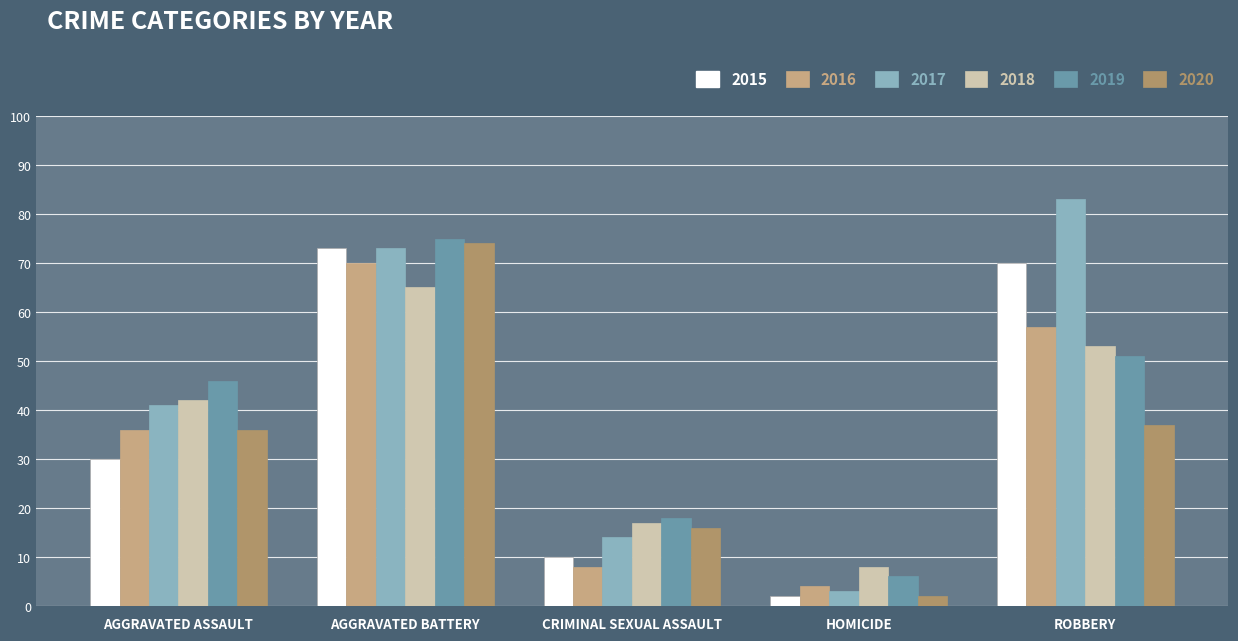

What is the value of the 2015 bar at the 3rd from the left?

10